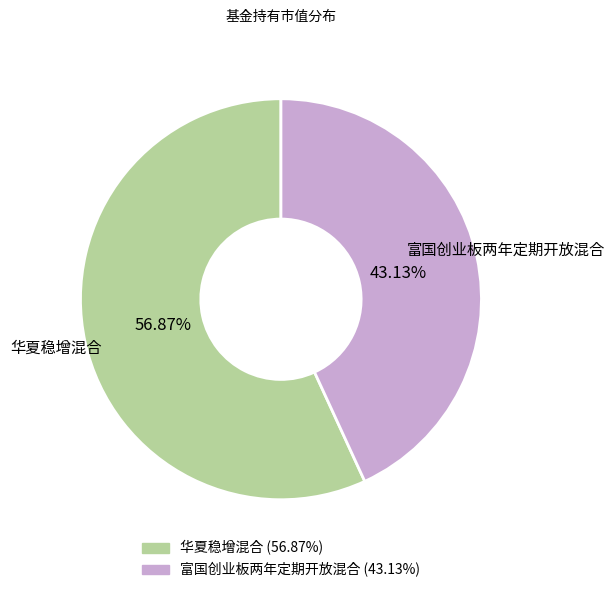

Does 华夏稳增混合 account for over 50% of the chart?

Yes